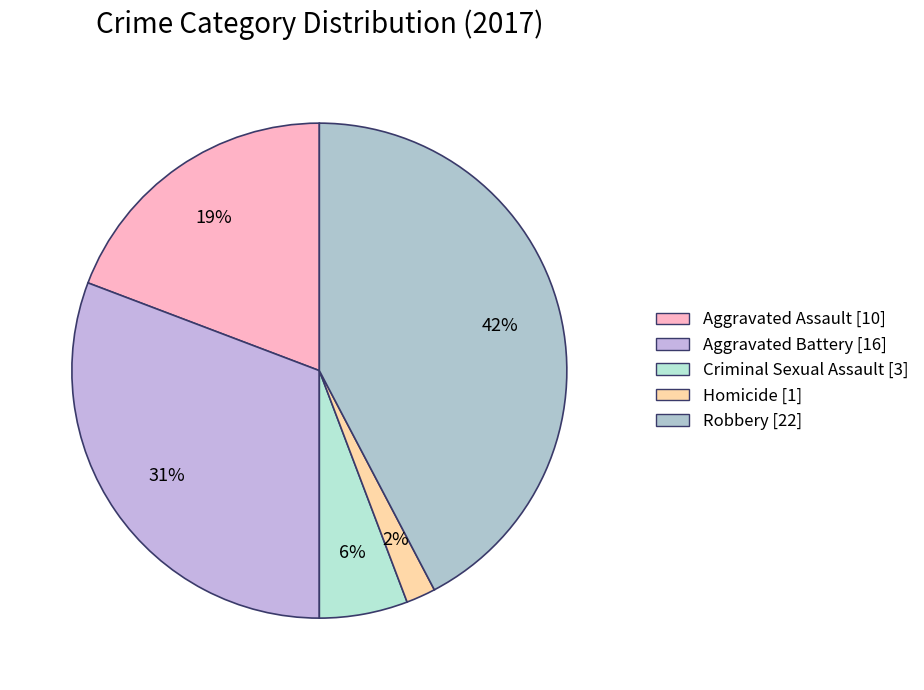

To the nearest percent, what portion does Criminal Sexual Assault represent?

6%